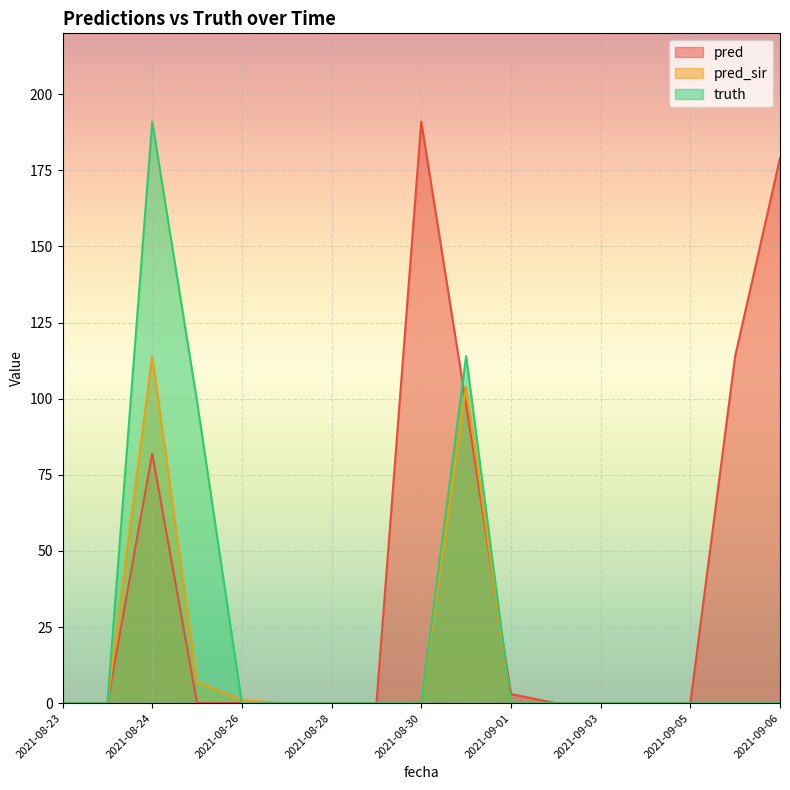

Which series ends up on top after the final intersection of pred_sir and pred?

pred